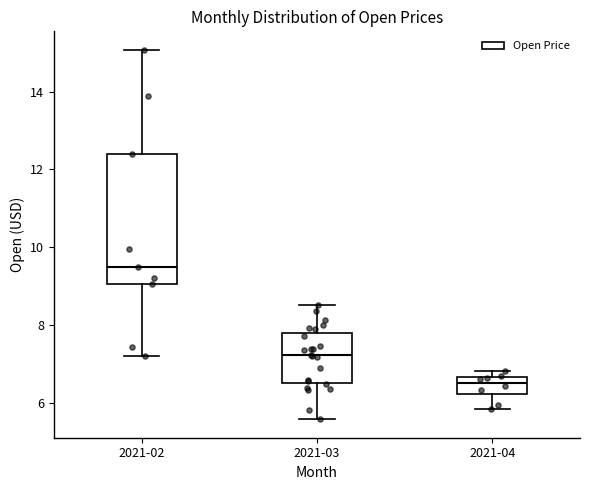

Where does the upper whisker of the box for 2021-02 end on the y-axis? The values are not printed on the chart, so give them approximately, as read against the axis.

15.0